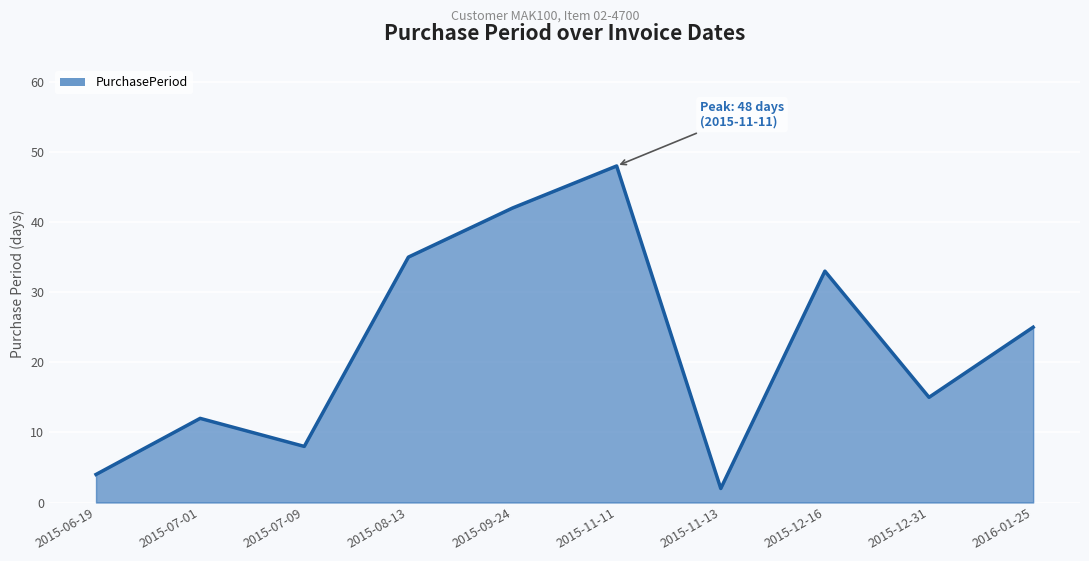

The chart shows a value of 48 at 2015-11-11. True or false?

True